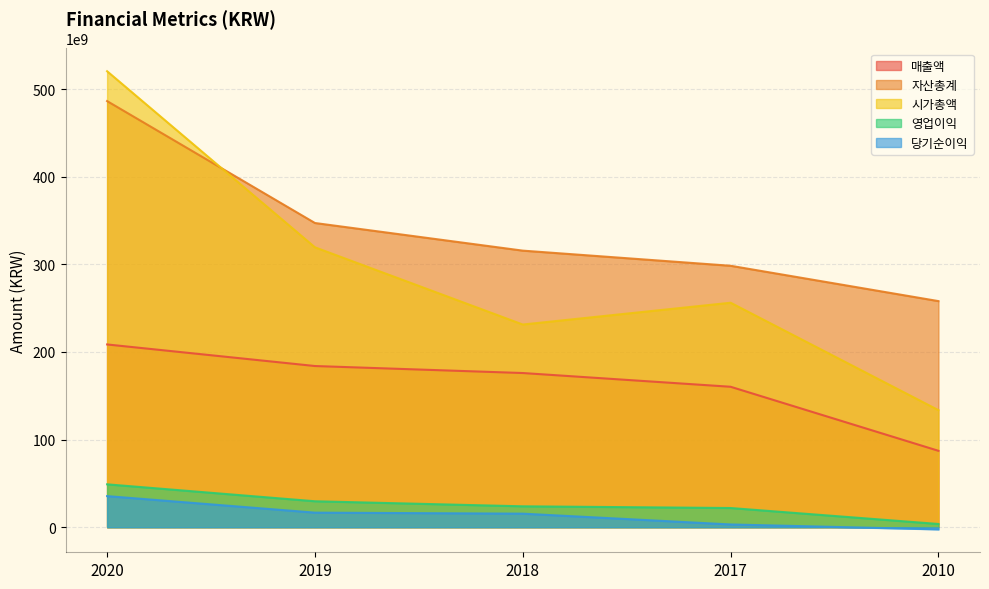

Reading right to left, extract all data points from this chart.

매출액: 2010=87197632537	2017=160280182183	2018=175954965244	2019=183949123627	2020=208566539421
자산총계: 2010=258025965920	2017=298345137471	2018=315621572854	2019=347152595541	2020=486281449840
시가총액: 2010=133599375000	2017=256182888280	2018=231308132160	2019=319415466240	2020=520336174400
영업이익: 2010=3693108133	2017=21914662931	2018=23853490468	2019=29617083710	2020=48944471466
당기순이익: 2010=-2458234554	2017=3151192012	2018=15475259519	2019=16641556431	2020=35504252166